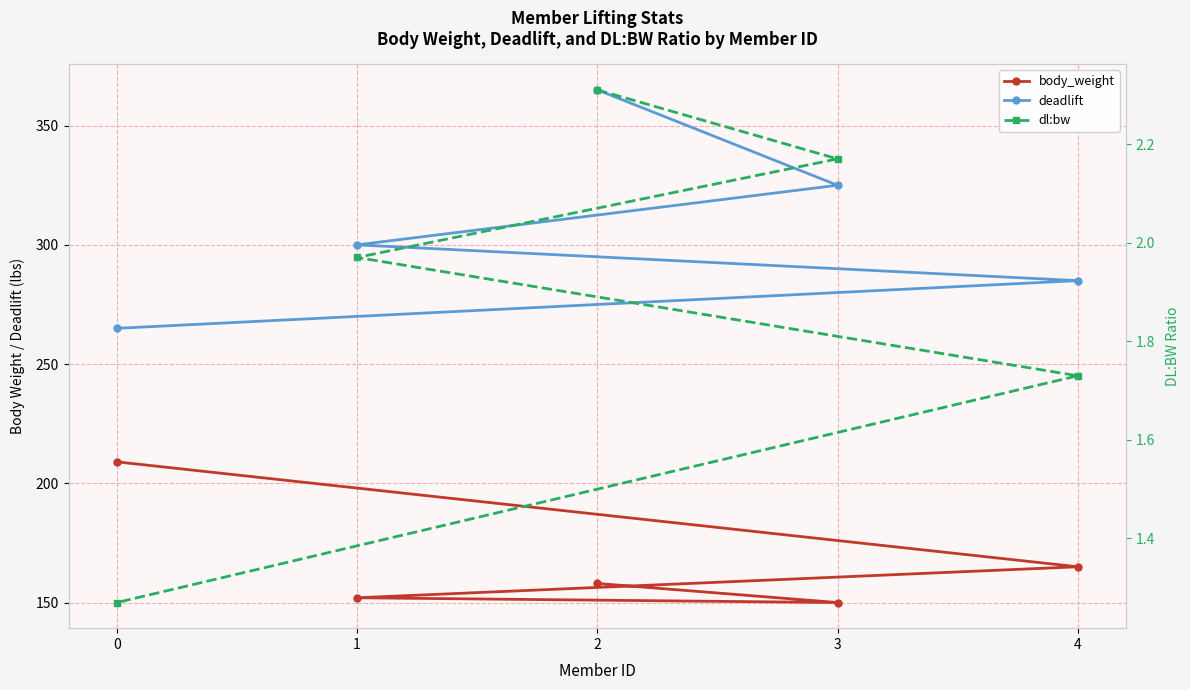

Which series has the largest total across all categories?

deadlift